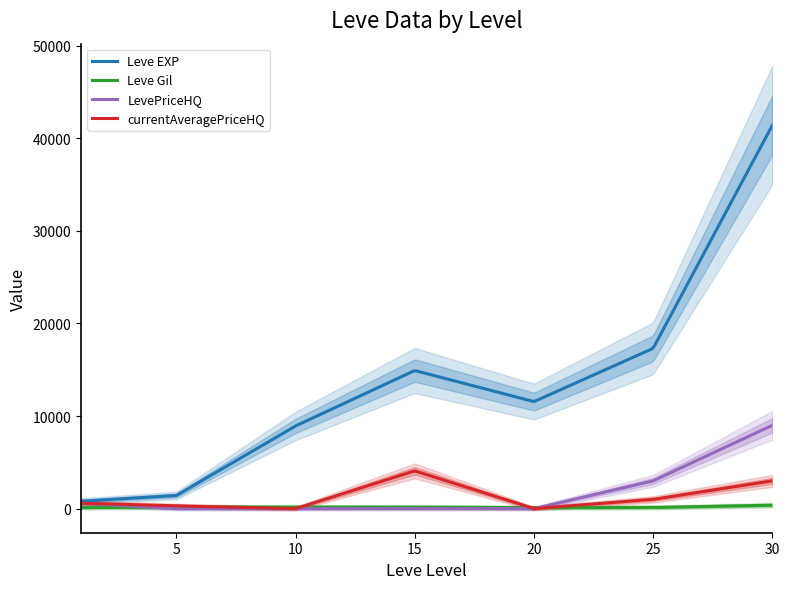

Is the value of LevePriceHQ at 20 greater than the value of currentAveragePriceHQ at 5?

No